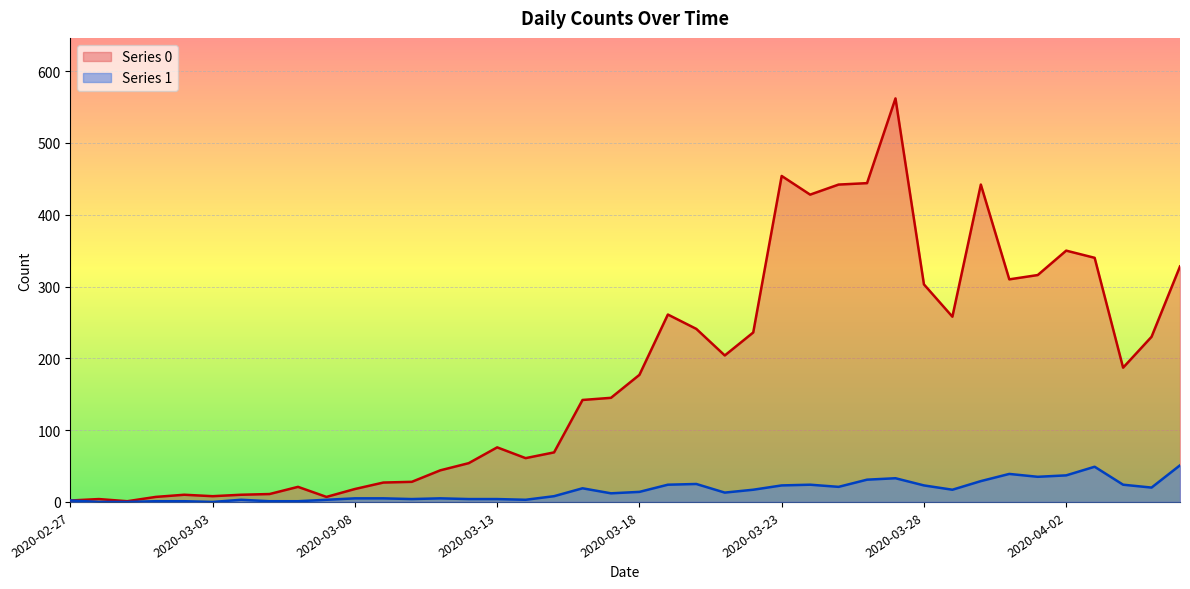

Which has a higher value, 2020-03-09 or 2020-04-06?

2020-04-06